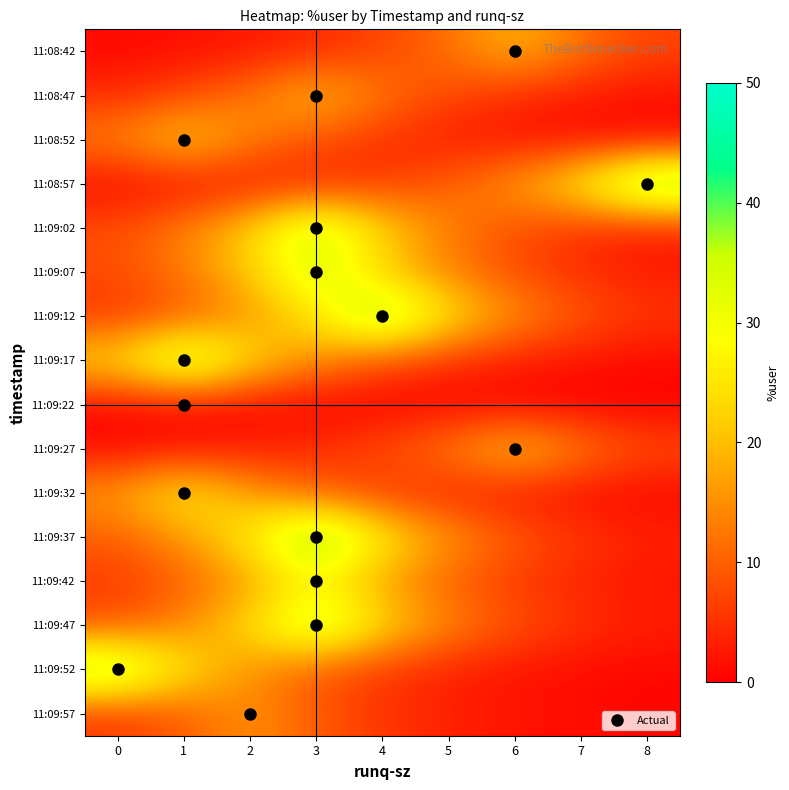

Count the number of categories in the chart.

9